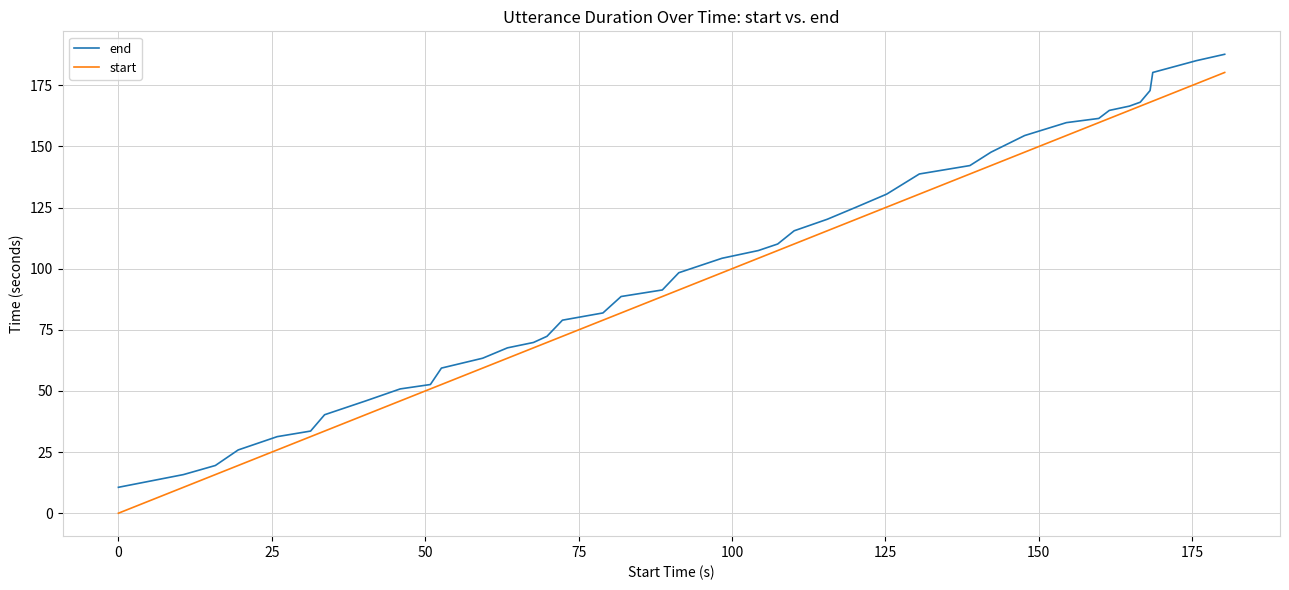

True or false: start has more than 1 interior local peaks.

False